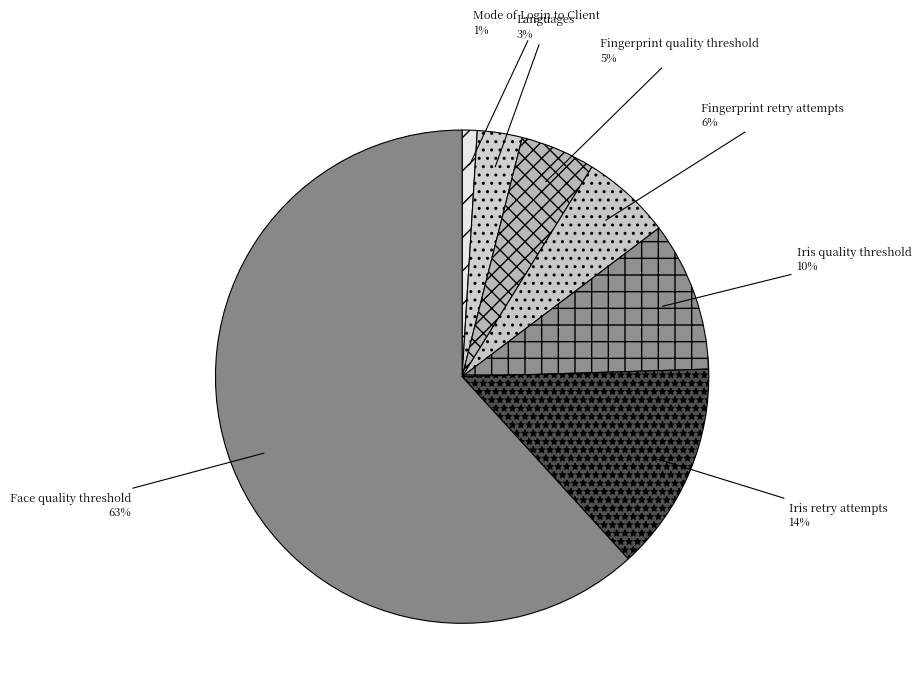

Does any single category account for the majority?

Yes